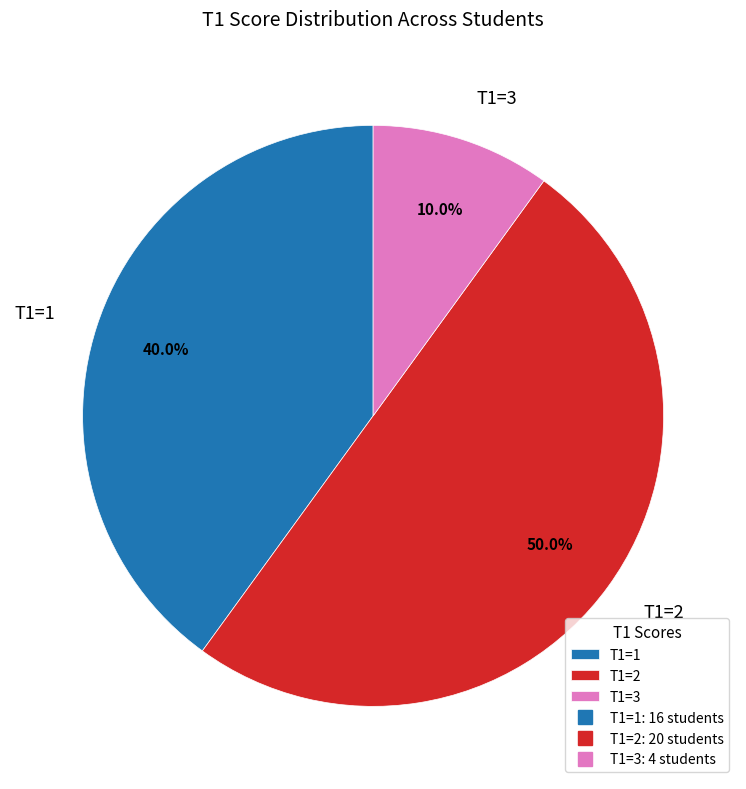

How many slices are in this pie chart?

3